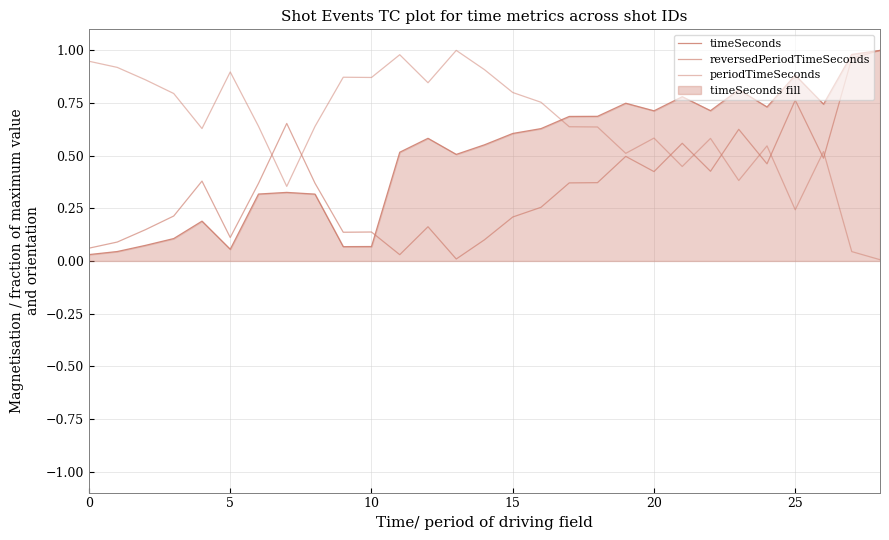

What is the label of the 15th point from the left?

14